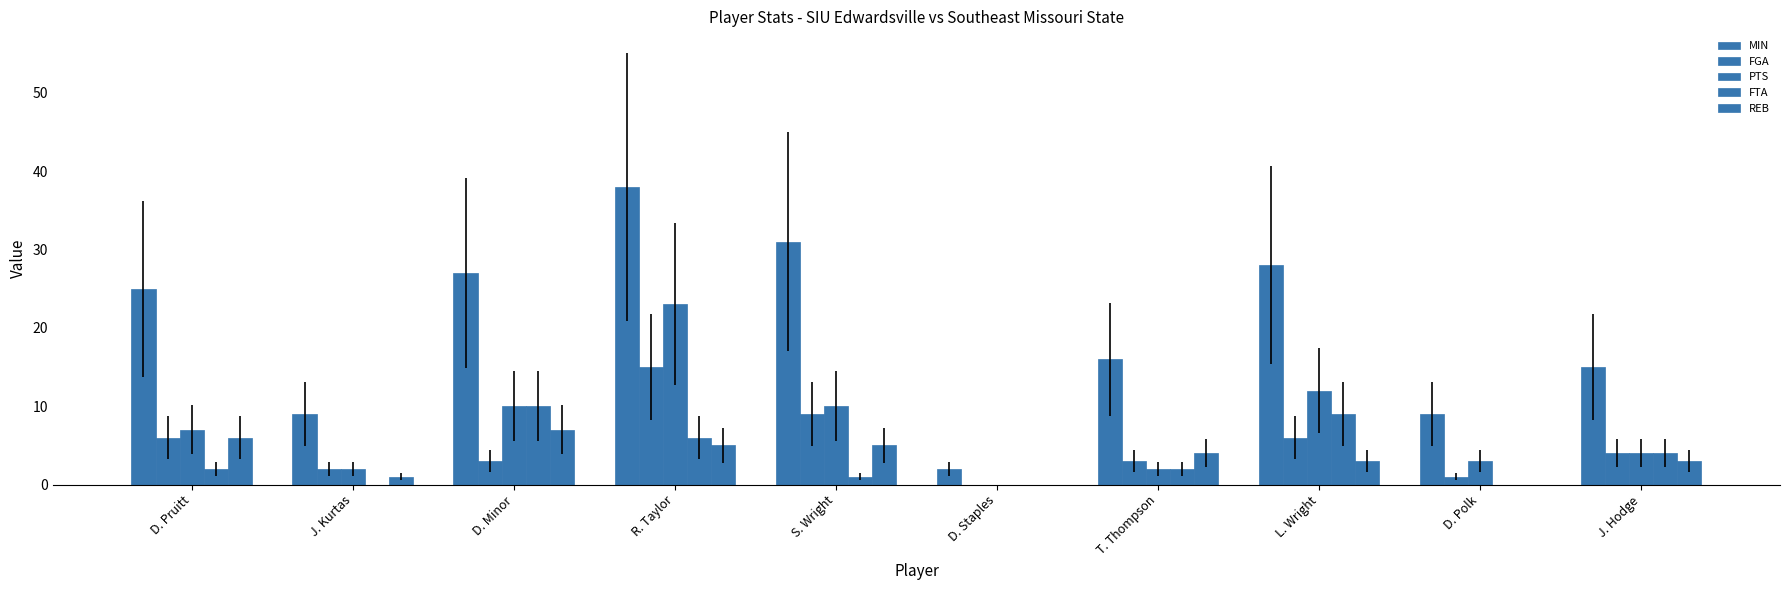

Where is FTA nearest to the value 5?

R. Taylor